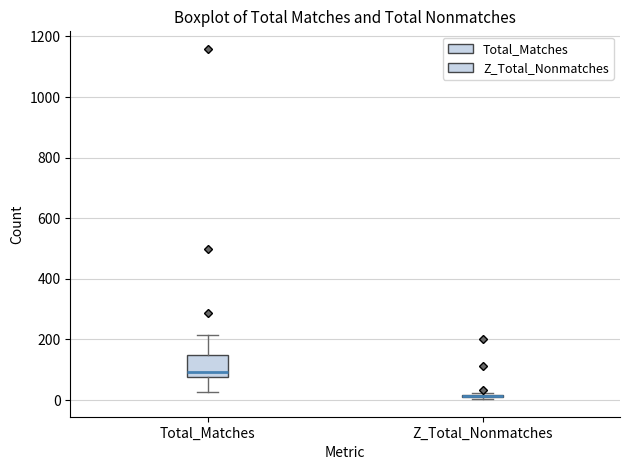

Comparing the boxes themselves (not the whiskers), which one is the tallest?

Total_Matches